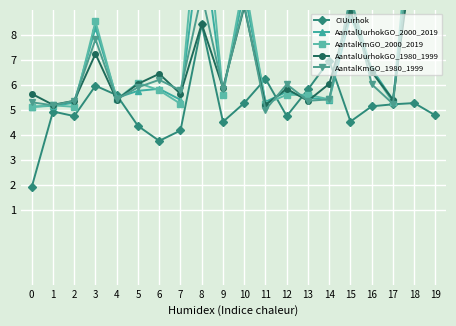

Which series has the largest total across all categories?

AantalKmGO_2000_2019